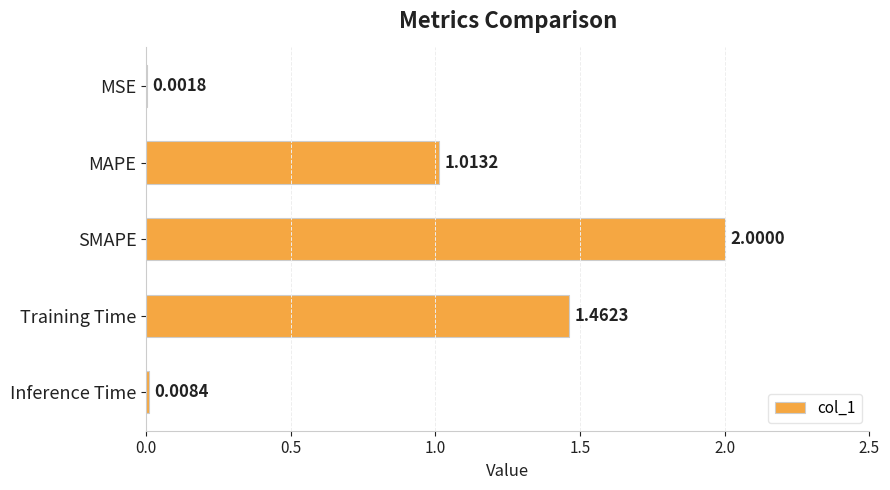

What is the change in value from MSE to MAPE?

+1.0